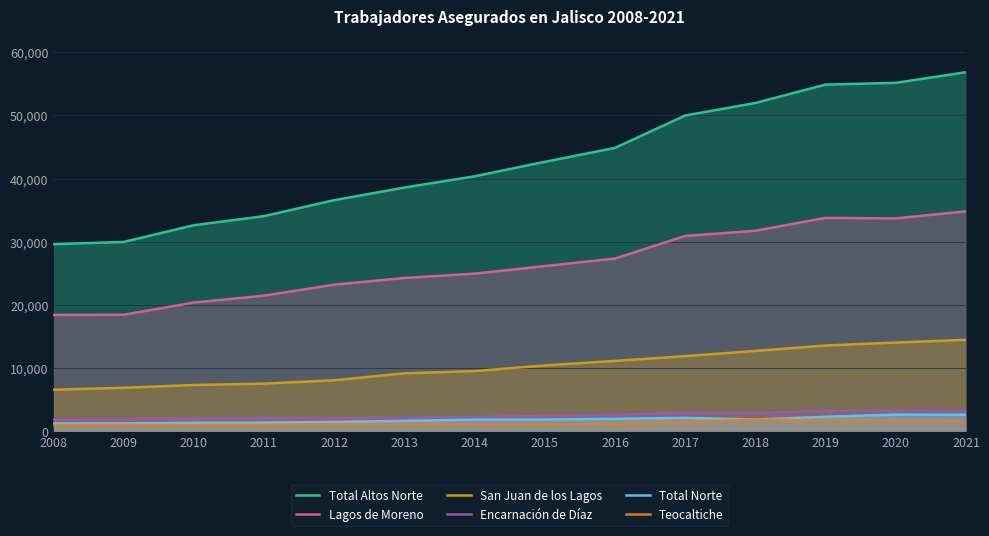

True or false: Total Norte has a value of 2303 at 2019.

True